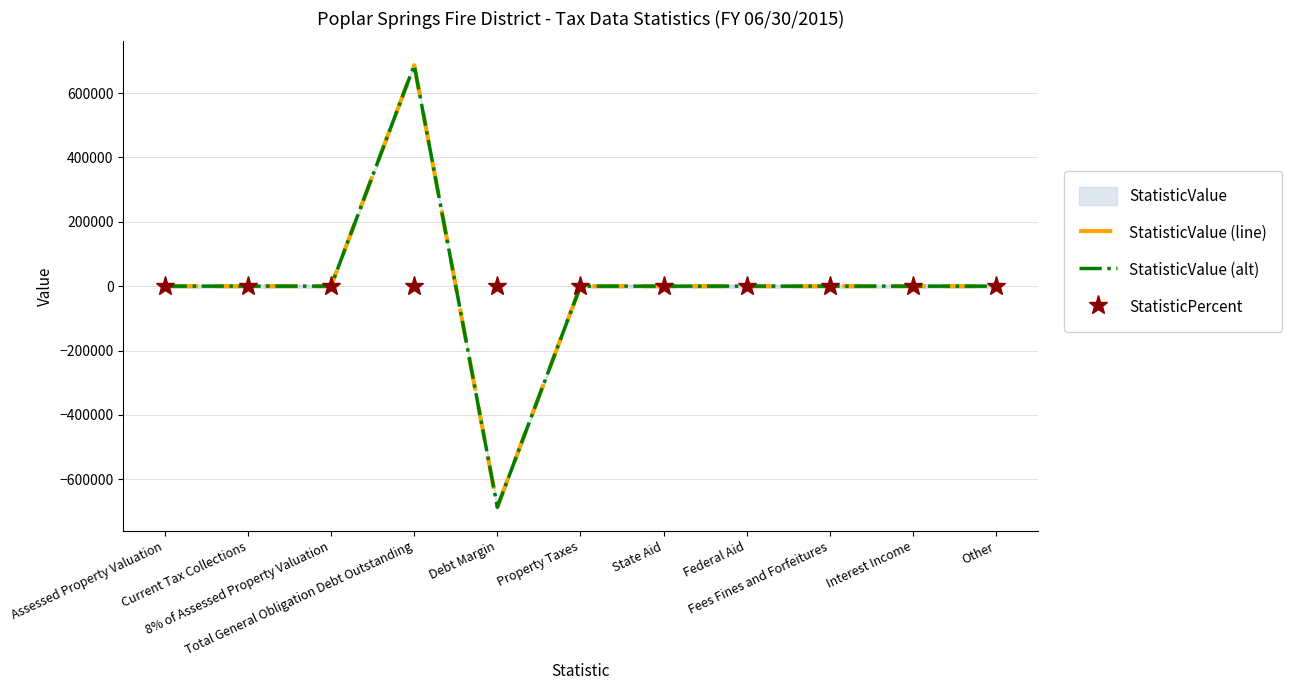

True or false: StatisticValue (alt) and StatisticValue (line) intersect in this chart.

False